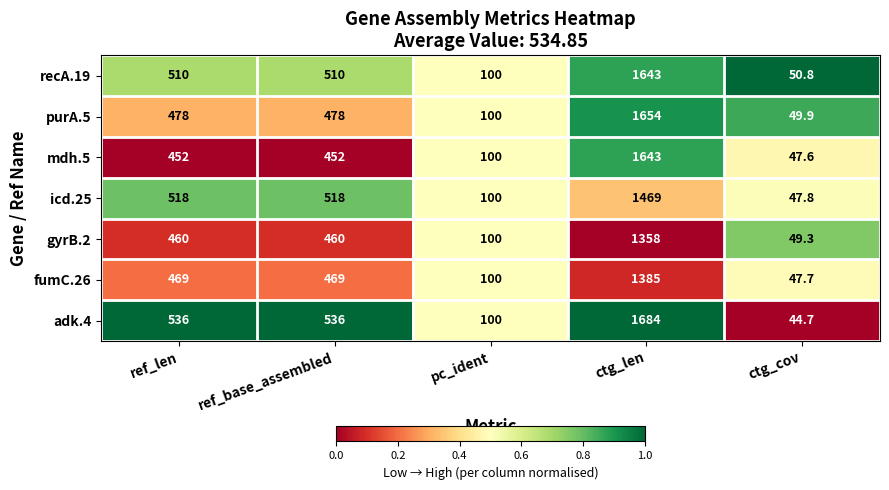

Between pc_ident and ctg_cov, which series saw the biggest shift?

adk.4